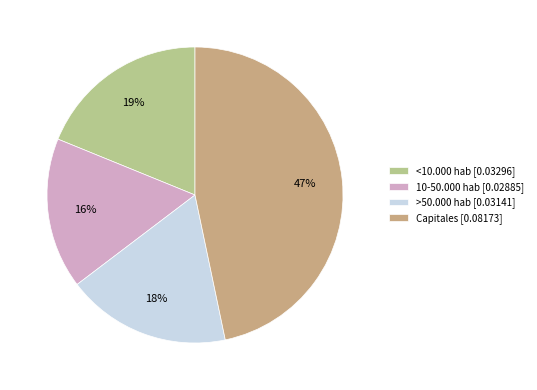

How many slices are in this pie chart?

4